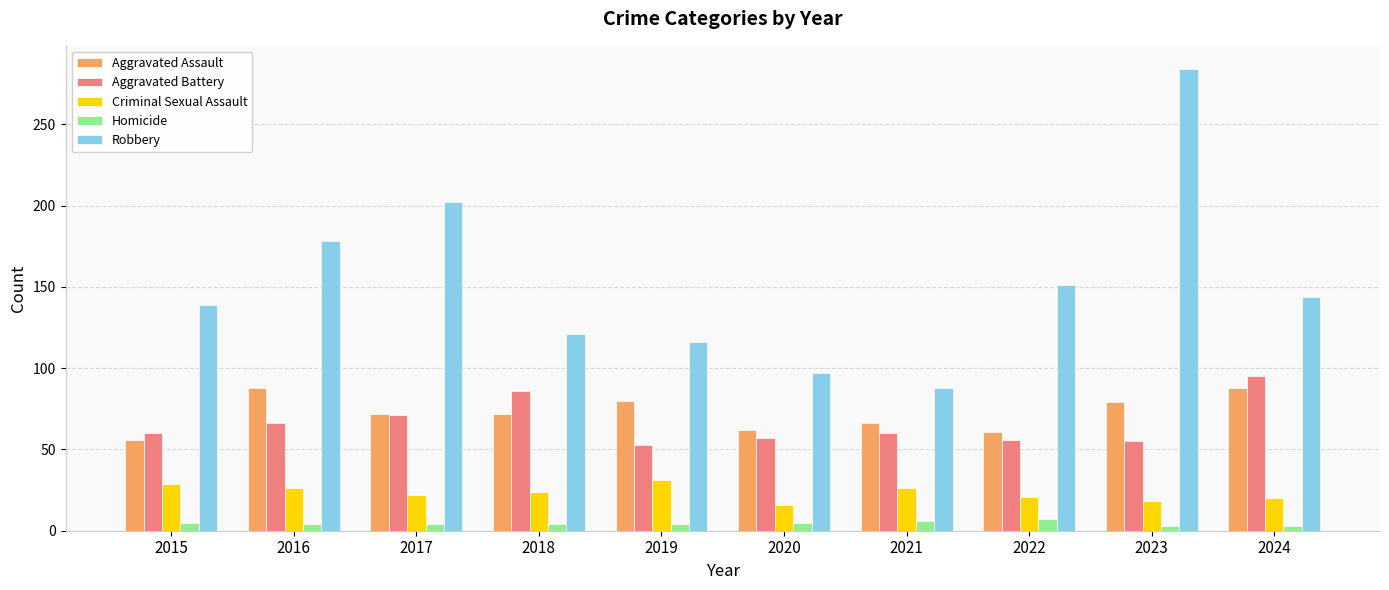

What is the difference between the maximum and second lowest values in the Homicide series?

4